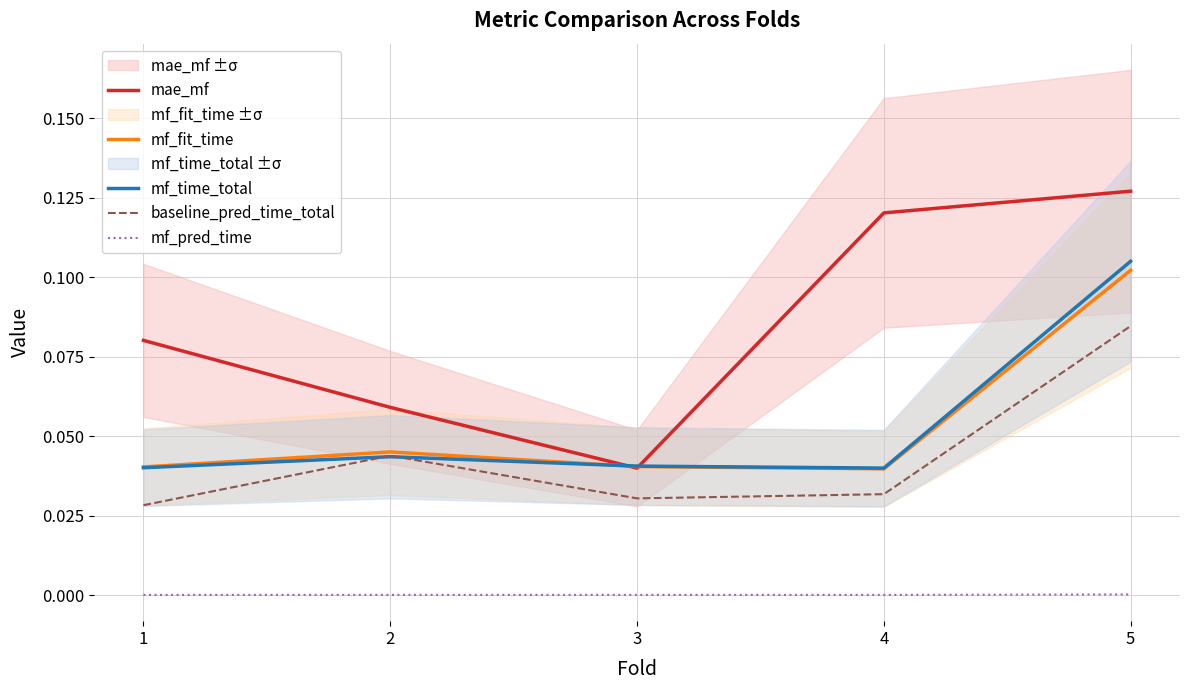

Reading right to left, list all the values displayed in this chart.

mae_mf: 5=0.1	4=0.1	3=0.0	2=0.1	1=0.1
mf_fit_time: 5=0.1	4=0.0	3=0.0	2=0.0	1=0.0
mf_time_total: 5=0.1	4=0.0	3=0.0	2=0.0	1=0.0
baseline_pred_time_total: 5=0.1	4=0.0	3=0.0	2=0.0	1=0.0
mf_pred_time: 5=0.0	4=0.0	3=0.0	2=0.0	1=0.0